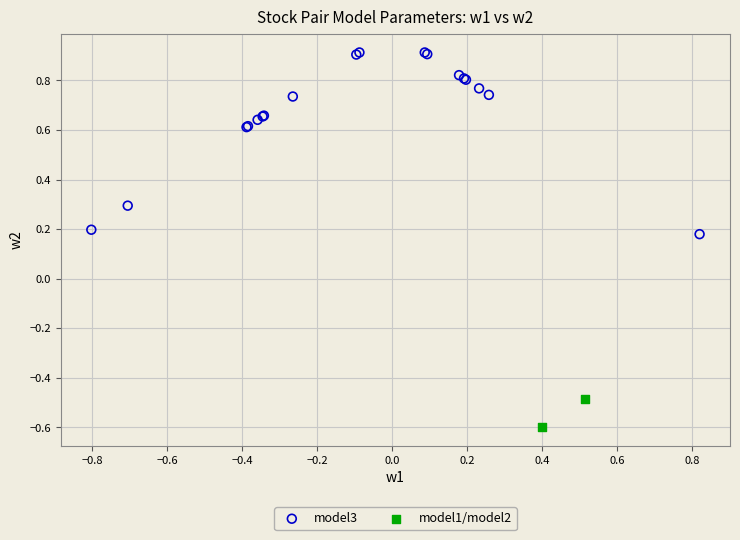

What are all the series names shown in the legend?

model3, model1/model2